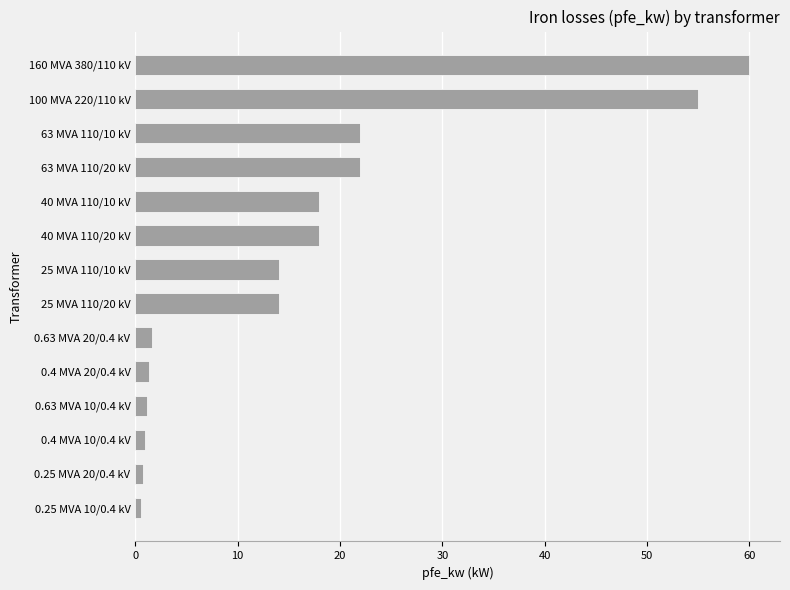

Is it true that the value at 25 MVA 110/20 kV is 14.0?

True